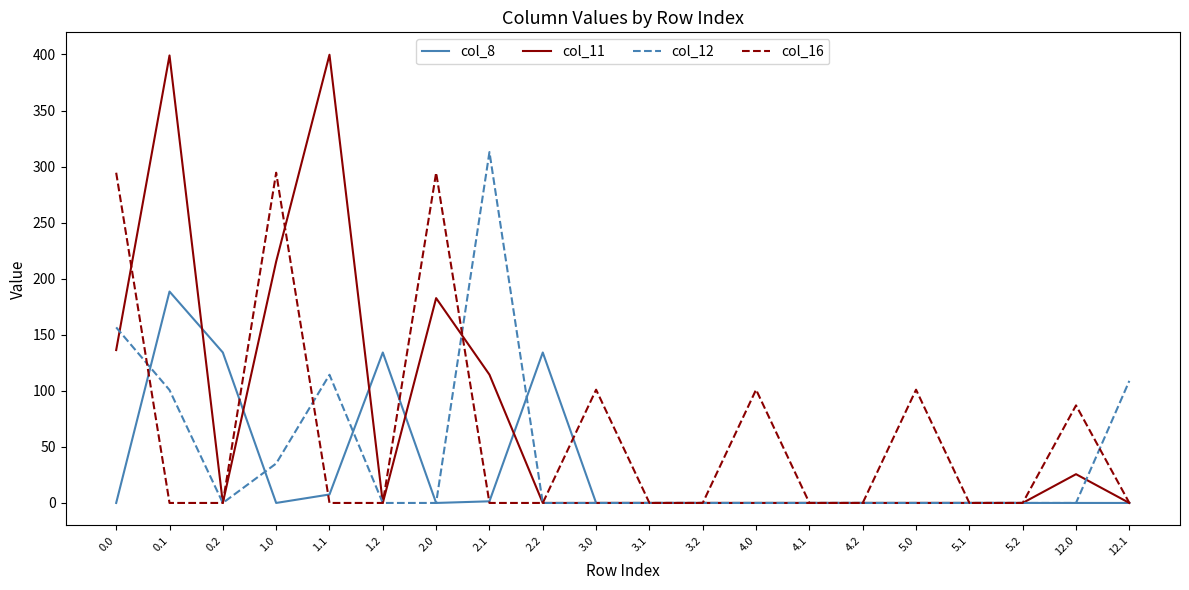

Where is the first local maximum for col_8?

0.1